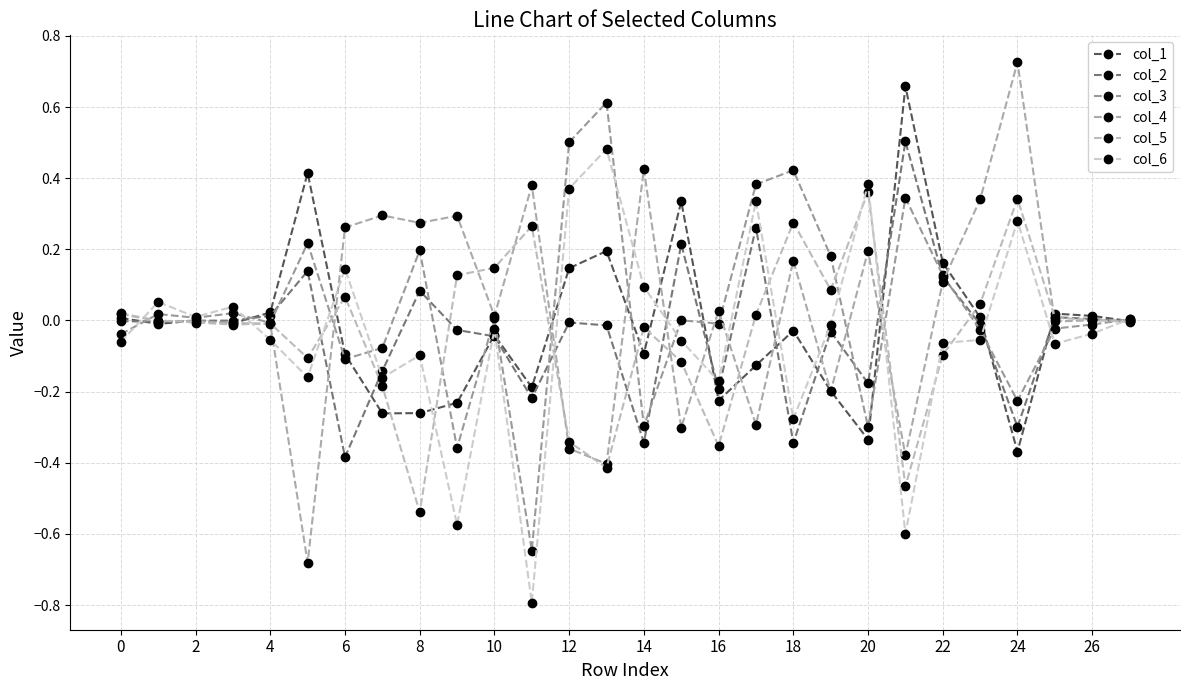

Rank the series by their maximum value, from lowest to highest.

col_5, col_6, col_2, col_3, col_1, col_4